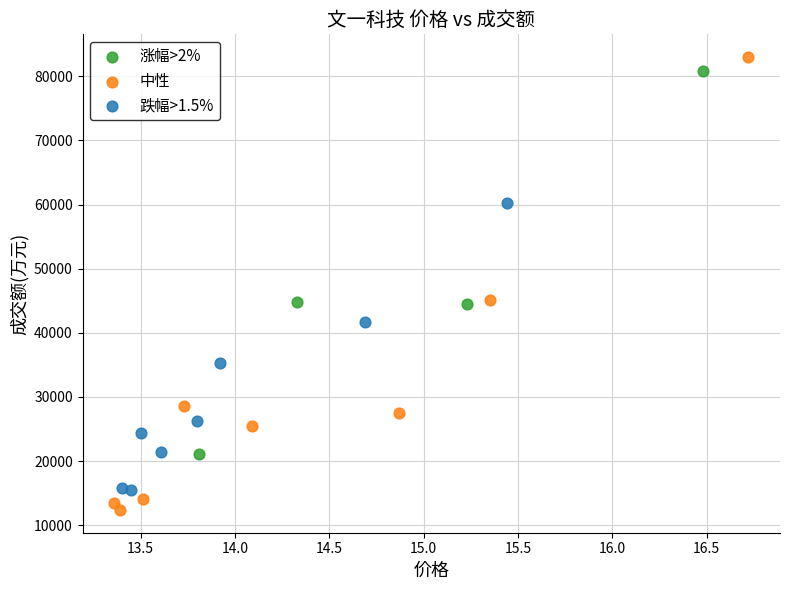

Which series has the largest Y range (max minus min)?

中性